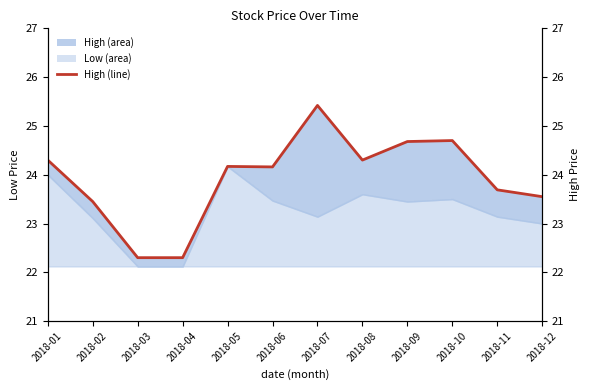

Reading left to right, extract all data points from this chart.

2018-01=24.3	2018-02=23.4	2018-03=22.3	2018-04=22.3	2018-05=24.2	2018-06=24.2	2018-07=25.4	2018-08=24.3	2018-09=24.7	2018-10=24.7	2018-11=23.7	2018-12=23.6